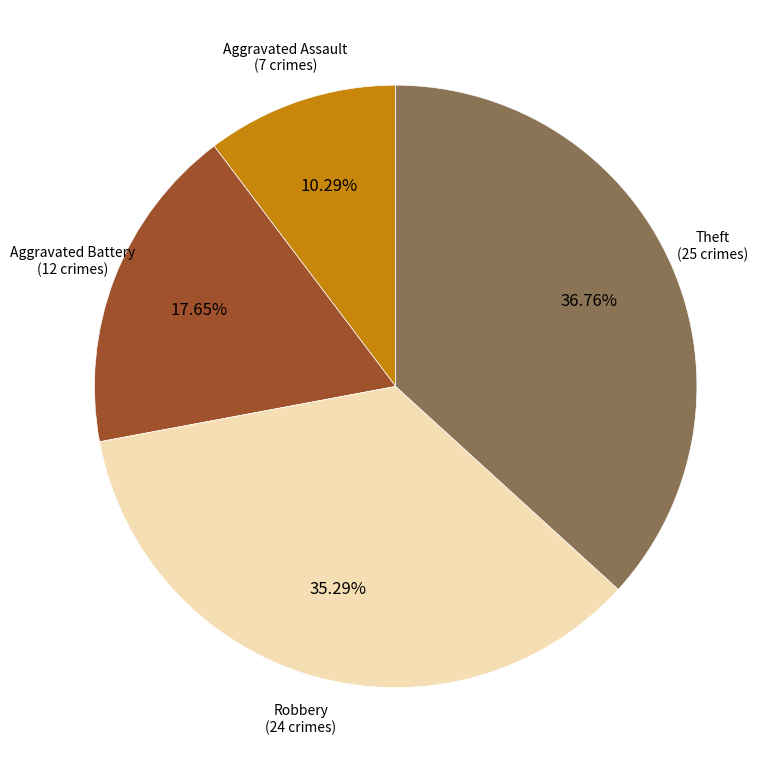

How many slices are in this pie chart?

4